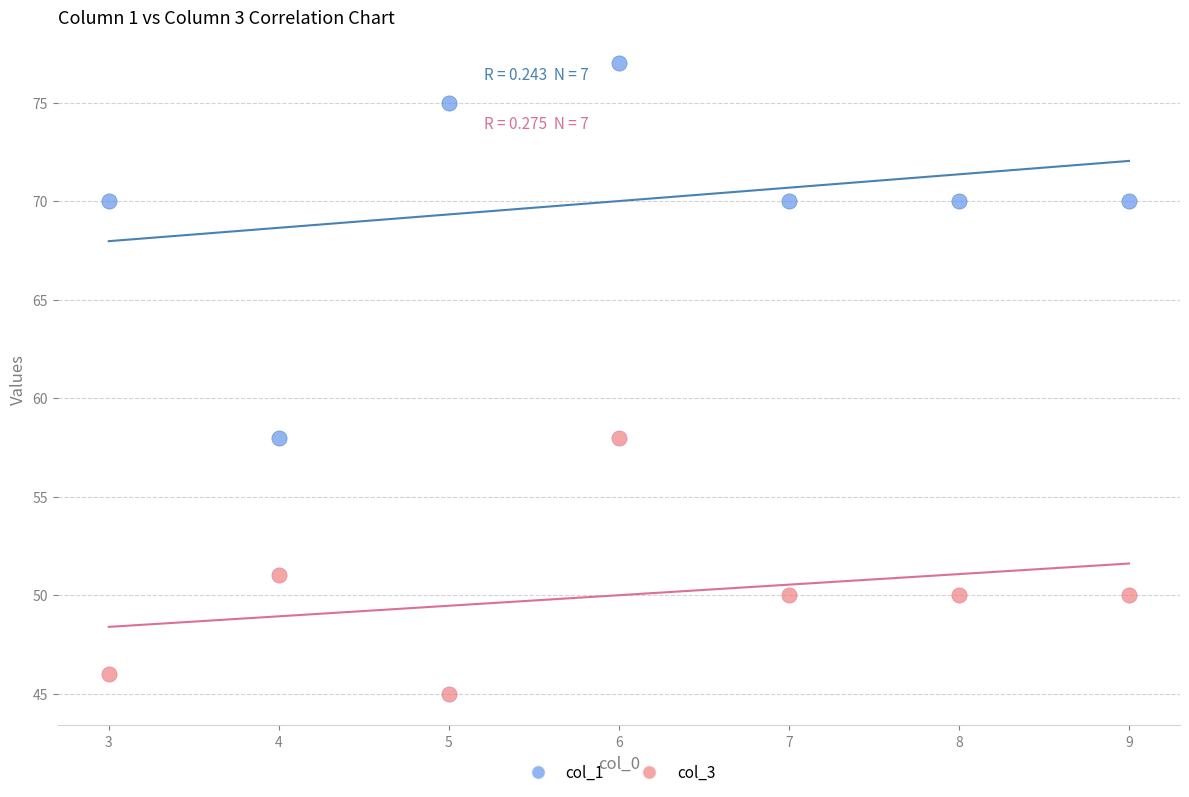

Which series reaches the minimum Y coordinate?

col_3